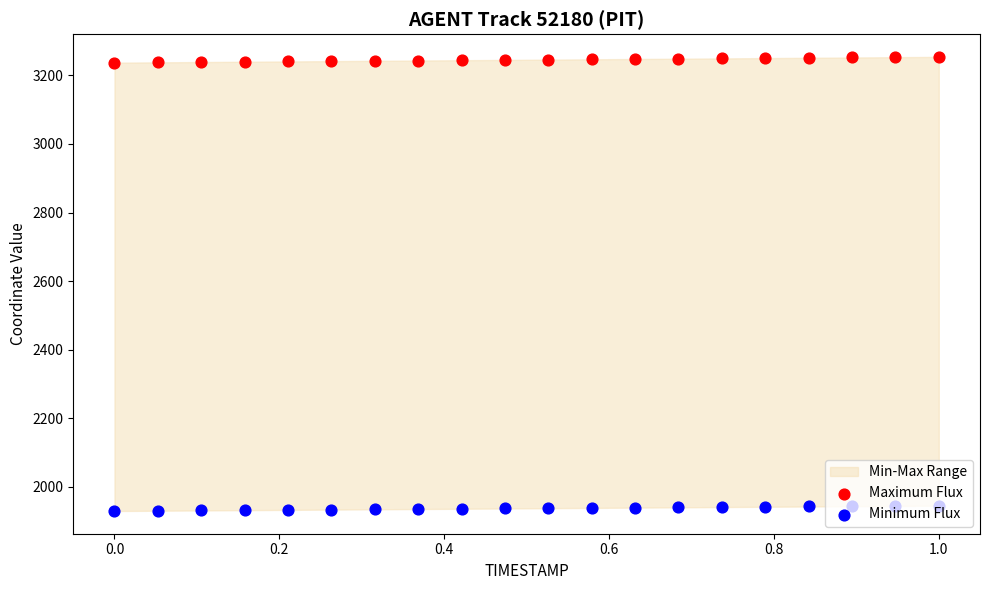

Which series has the widest spread of Y values?

Maximum Flux